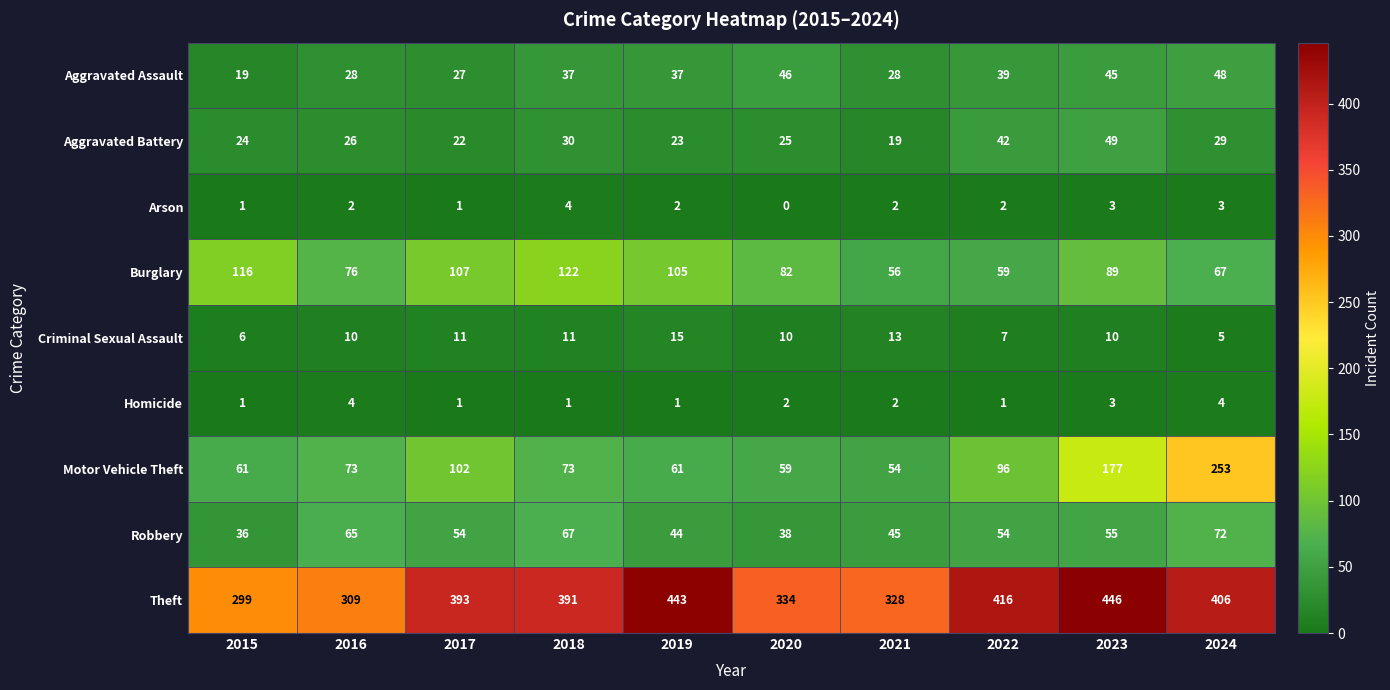

Rank the categories by Aggravated Battery value from highest to lowest.

2023, 2022, 2018, 2024, 2016, 2020, 2015, 2019, 2017, 2021